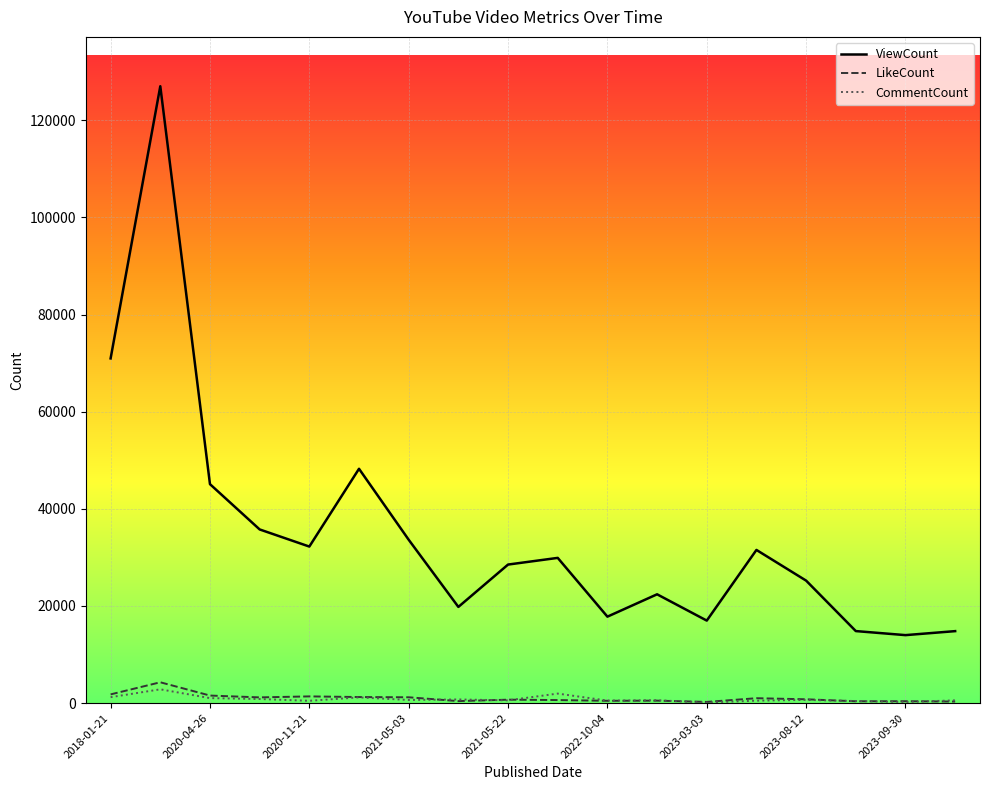

List the series in order of their peak value, highest first.

ViewCount, LikeCount, CommentCount